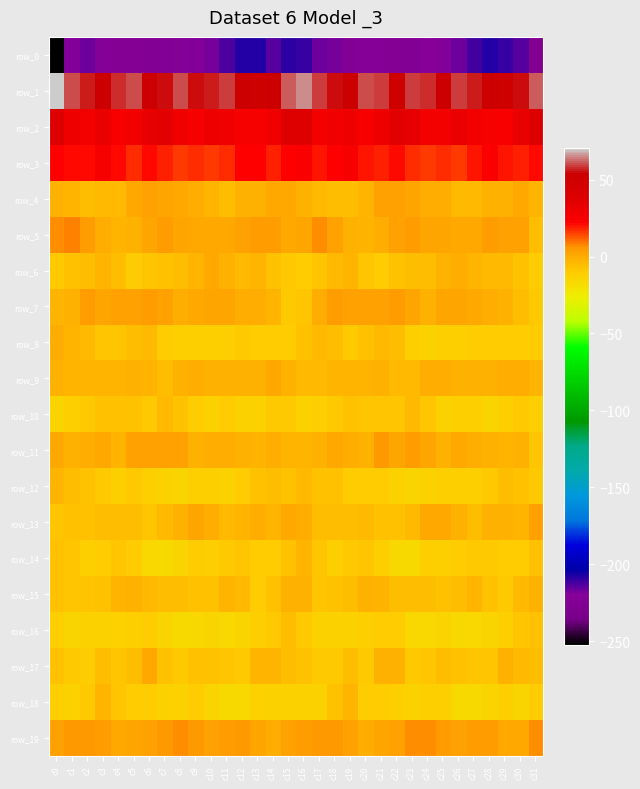

List the series in order of their peak value, lowest first.

row_0, row_16, row_10, row_14, row_12, row_18, row_15, row_8, row_17, row_6, row_9, row_13, row_4, row_7, row_11, row_19, row_5, row_3, row_2, row_1